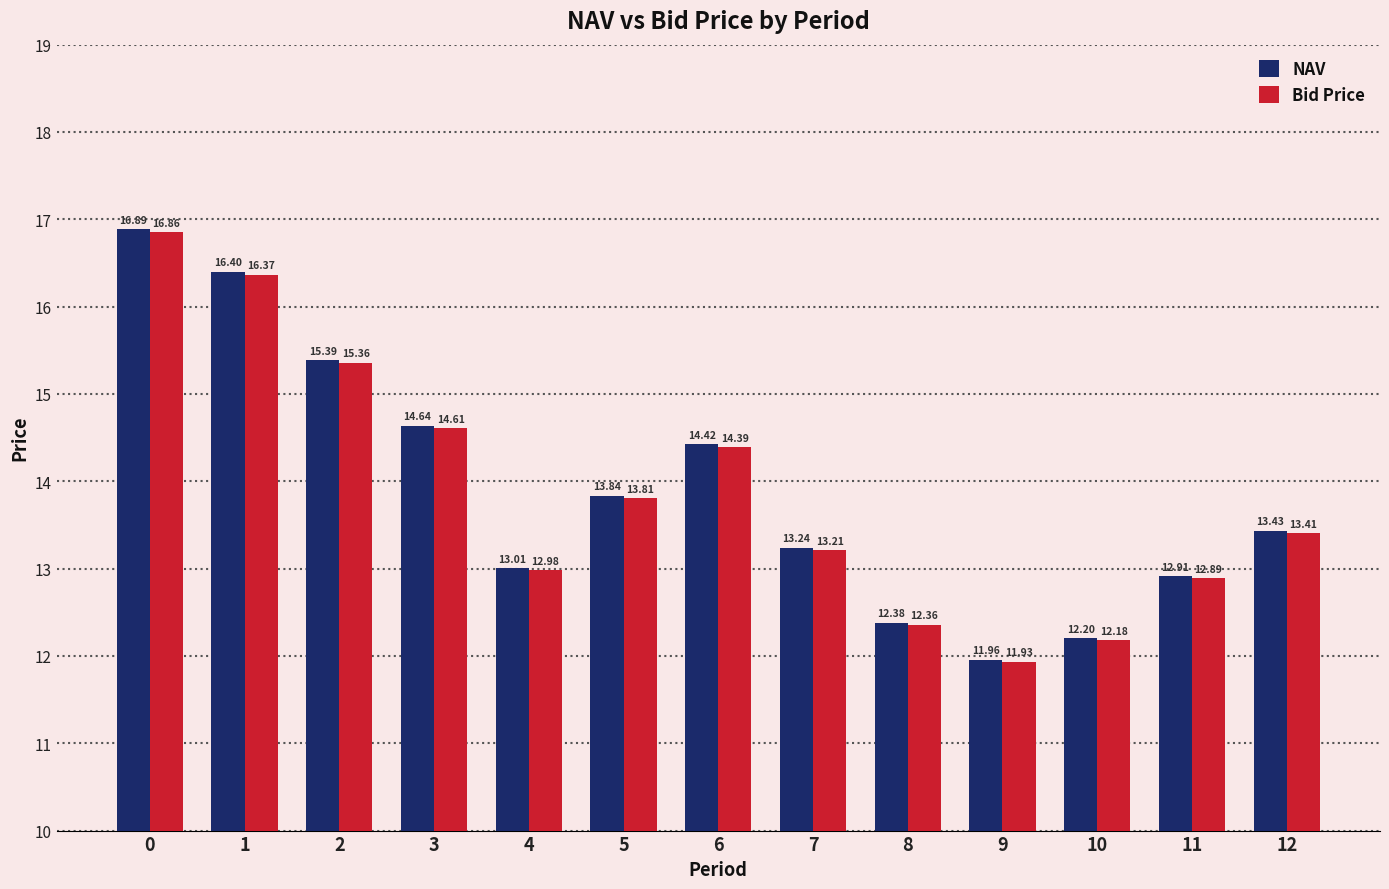

What value does the Bid Price series have at 9?

11.9